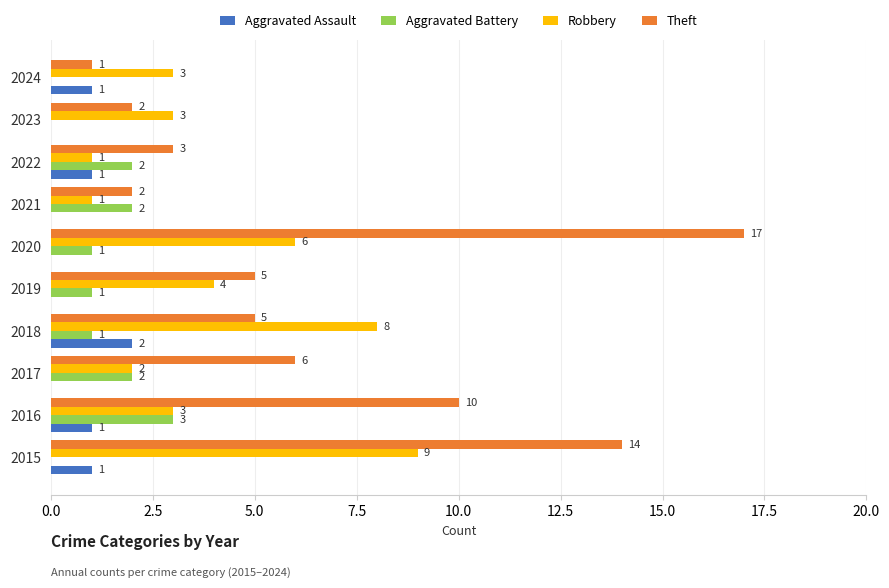

How many values in Aggravated Assault are above zero?

5